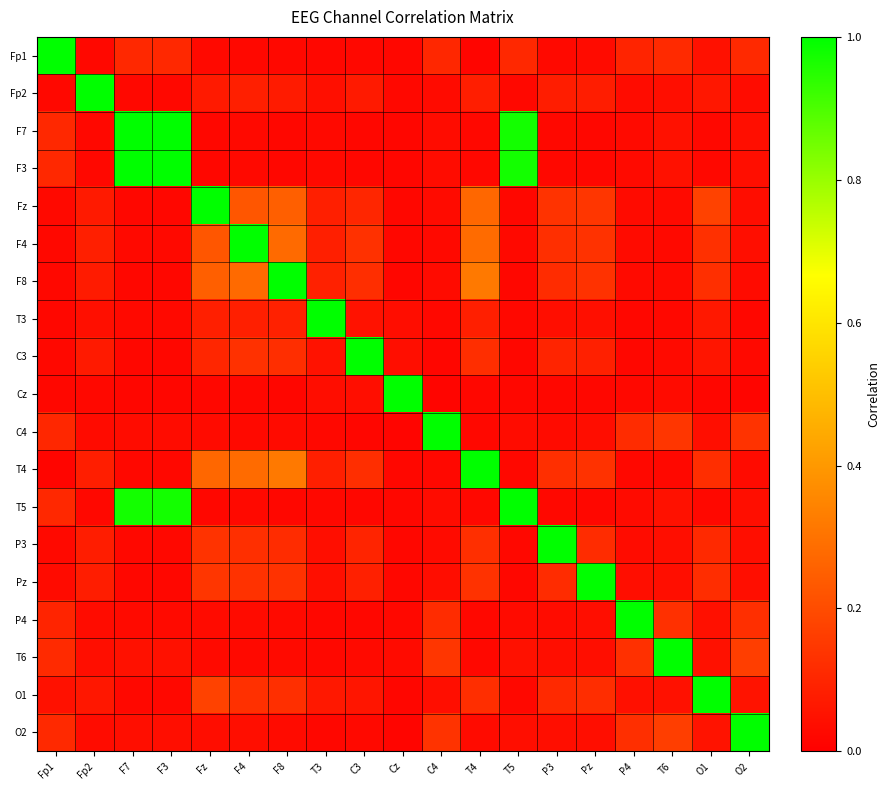

Reading right to left, list all the values displayed in this chart.

Fp1: O2=0.1	O1=0.0	T6=0.1	P4=0.1	Pz=0.0	P3=0.0	T5=0.1	T4=0.0	C4=0.1	Cz=0.0	C3=0.0	T3=0.0	F8=0.0	F4=0.0	Fz=0.0	F3=0.1	F7=0.1	Fp2=0.0	Fp1=1.0
Fp2: O2=0.0	O1=0.1	T6=0.0	P4=0.0	Pz=0.1	P3=0.1	T5=0.0	T4=0.1	C4=0.0	Cz=0.0	C3=0.1	T3=0.0	F8=0.1	F4=0.1	Fz=0.1	F3=0.0	F7=0.0	Fp2=1.0	Fp1=0.0
F7: O2=0.0	O1=0.0	T6=0.0	P4=0.0	Pz=0.0	P3=0.0	T5=1.0	T4=0.0	C4=0.0	Cz=0.0	C3=0.0	T3=0.0	F8=0.0	F4=0.0	Fz=0.0	F3=1.0	F7=1.0	Fp2=0.0	Fp1=0.1
F3: O2=0.0	O1=0.0	T6=0.0	P4=0.0	Pz=0.0	P3=0.0	T5=1.0	T4=0.0	C4=0.0	Cz=0.0	C3=0.0	T3=0.0	F8=0.0	F4=0.0	Fz=0.0	F3=1.0	F7=1.0	Fp2=0.0	Fp1=0.1
Fz: O2=0.0	O1=0.2	T6=0.0	P4=0.0	Pz=0.1	P3=0.1	T5=0.0	T4=0.3	C4=0.0	Cz=0.0	C3=0.1	T3=0.1	F8=0.3	F4=0.2	Fz=1.0	F3=0.0	F7=0.0	Fp2=0.1	Fp1=0.0
F4: O2=0.0	O1=0.1	T6=0.0	P4=0.0	Pz=0.1	P3=0.1	T5=0.0	T4=0.3	C4=0.0	Cz=0.0	C3=0.1	T3=0.1	F8=0.3	F4=1.0	Fz=0.2	F3=0.0	F7=0.0	Fp2=0.1	Fp1=0.0
F8: O2=0.0	O1=0.1	T6=0.0	P4=0.0	Pz=0.1	P3=0.1	T5=0.0	T4=0.3	C4=0.0	Cz=0.0	C3=0.1	T3=0.1	F8=1.0	F4=0.3	Fz=0.3	F3=0.0	F7=0.0	Fp2=0.1	Fp1=0.0
T3: O2=0.0	O1=0.1	T6=0.0	P4=0.0	Pz=0.0	P3=0.0	T5=0.0	T4=0.1	C4=0.0	Cz=0.0	C3=0.0	T3=1.0	F8=0.1	F4=0.1	Fz=0.1	F3=0.0	F7=0.0	Fp2=0.0	Fp1=0.0
C3: O2=0.0	O1=0.1	T6=0.0	P4=0.0	Pz=0.1	P3=0.1	T5=0.0	T4=0.1	C4=0.0	Cz=0.0	C3=1.0	T3=0.0	F8=0.1	F4=0.1	Fz=0.1	F3=0.0	F7=0.0	Fp2=0.1	Fp1=0.0
Cz: O2=0.0	O1=0.0	T6=0.0	P4=0.0	Pz=0.0	P3=0.0	T5=0.0	T4=0.0	C4=0.0	Cz=1.0	C3=0.0	T3=0.0	F8=0.0	F4=0.0	Fz=0.0	F3=0.0	F7=0.0	Fp2=0.0	Fp1=0.0
C4: O2=0.1	O1=0.0	T6=0.1	P4=0.1	Pz=0.0	P3=0.0	T5=0.0	T4=0.0	C4=1.0	Cz=0.0	C3=0.0	T3=0.0	F8=0.0	F4=0.0	Fz=0.0	F3=0.0	F7=0.0	Fp2=0.0	Fp1=0.1
T4: O2=0.0	O1=0.1	T6=0.0	P4=0.0	Pz=0.1	P3=0.1	T5=0.0	T4=1.0	C4=0.0	Cz=0.0	C3=0.1	T3=0.1	F8=0.3	F4=0.3	Fz=0.3	F3=0.0	F7=0.0	Fp2=0.1	Fp1=0.0
T5: O2=0.0	O1=0.0	T6=0.0	P4=0.0	Pz=0.0	P3=0.0	T5=1.0	T4=0.0	C4=0.0	Cz=0.0	C3=0.0	T3=0.0	F8=0.0	F4=0.0	Fz=0.0	F3=1.0	F7=1.0	Fp2=0.0	Fp1=0.1
P3: O2=0.0	O1=0.1	T6=0.0	P4=0.0	Pz=0.1	P3=1.0	T5=0.0	T4=0.1	C4=0.0	Cz=0.0	C3=0.1	T3=0.0	F8=0.1	F4=0.1	Fz=0.1	F3=0.0	F7=0.0	Fp2=0.1	Fp1=0.0
Pz: O2=0.0	O1=0.1	T6=0.0	P4=0.0	Pz=1.0	P3=0.1	T5=0.0	T4=0.1	C4=0.0	Cz=0.0	C3=0.1	T3=0.0	F8=0.1	F4=0.1	Fz=0.1	F3=0.0	F7=0.0	Fp2=0.1	Fp1=0.0
P4: O2=0.1	O1=0.0	T6=0.1	P4=1.0	Pz=0.0	P3=0.0	T5=0.0	T4=0.0	C4=0.1	Cz=0.0	C3=0.0	T3=0.0	F8=0.0	F4=0.0	Fz=0.0	F3=0.0	F7=0.0	Fp2=0.0	Fp1=0.1
T6: O2=0.2	O1=0.0	T6=1.0	P4=0.1	Pz=0.0	P3=0.0	T5=0.0	T4=0.0	C4=0.1	Cz=0.0	C3=0.0	T3=0.0	F8=0.0	F4=0.0	Fz=0.0	F3=0.0	F7=0.0	Fp2=0.0	Fp1=0.1
O1: O2=0.1	O1=1.0	T6=0.0	P4=0.0	Pz=0.1	P3=0.1	T5=0.0	T4=0.1	C4=0.0	Cz=0.0	C3=0.1	T3=0.1	F8=0.1	F4=0.1	Fz=0.2	F3=0.0	F7=0.0	Fp2=0.1	Fp1=0.0
O2: O2=1.0	O1=0.1	T6=0.2	P4=0.1	Pz=0.0	P3=0.0	T5=0.0	T4=0.0	C4=0.1	Cz=0.0	C3=0.0	T3=0.0	F8=0.0	F4=0.0	Fz=0.0	F3=0.0	F7=0.0	Fp2=0.0	Fp1=0.1